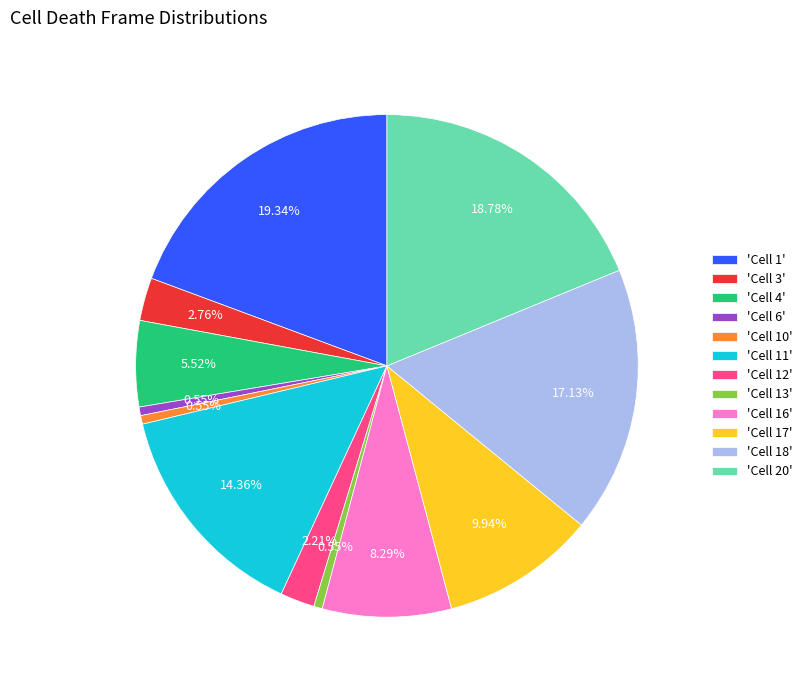

What is the ratio of the value at 'Cell 4' to the value at 'Cell 10'?

10.0